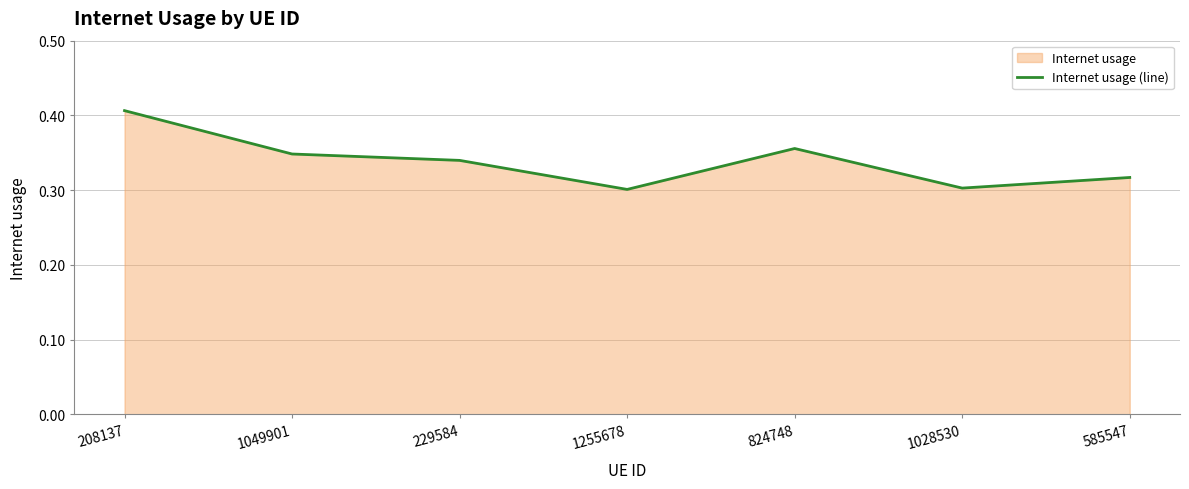

The value at 1049901 is 0.3. True or false?

True